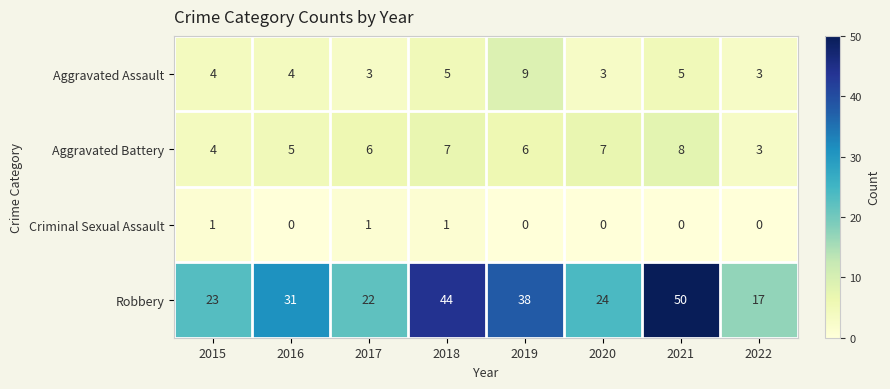

Which series changed the most between 2016 and 2022?

Robbery